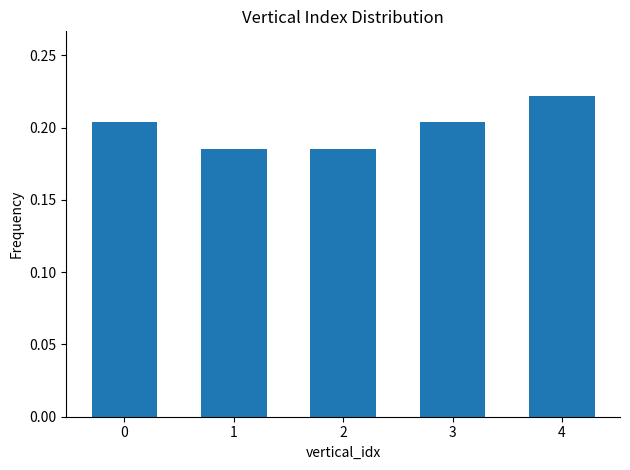

The value at 3 is 0.1. True or false?

False